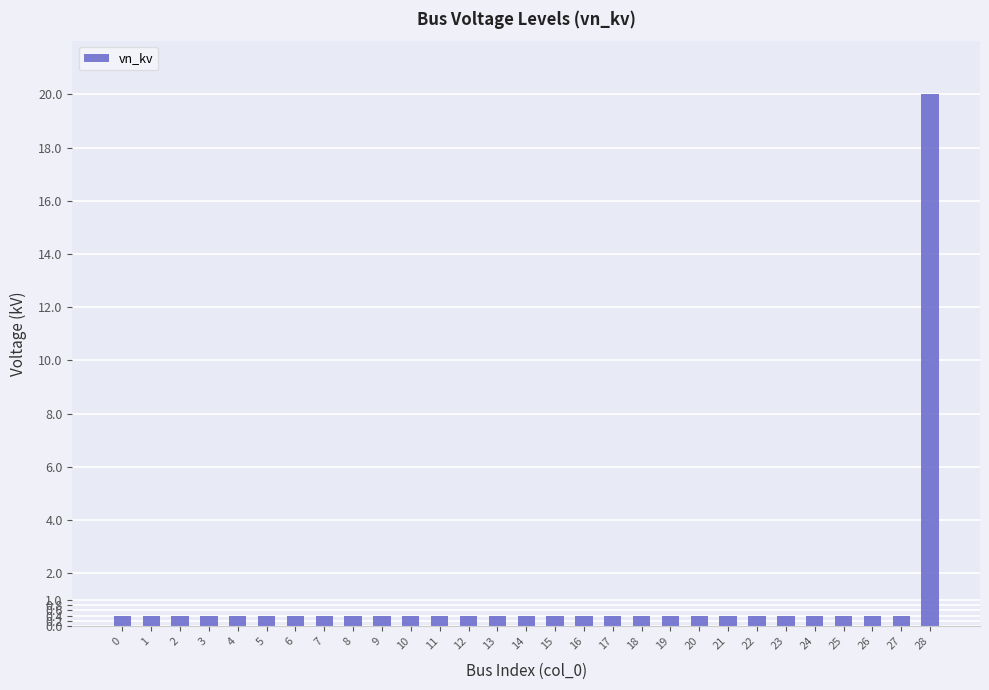

What is the difference between the maximum and minimum values?

19.6